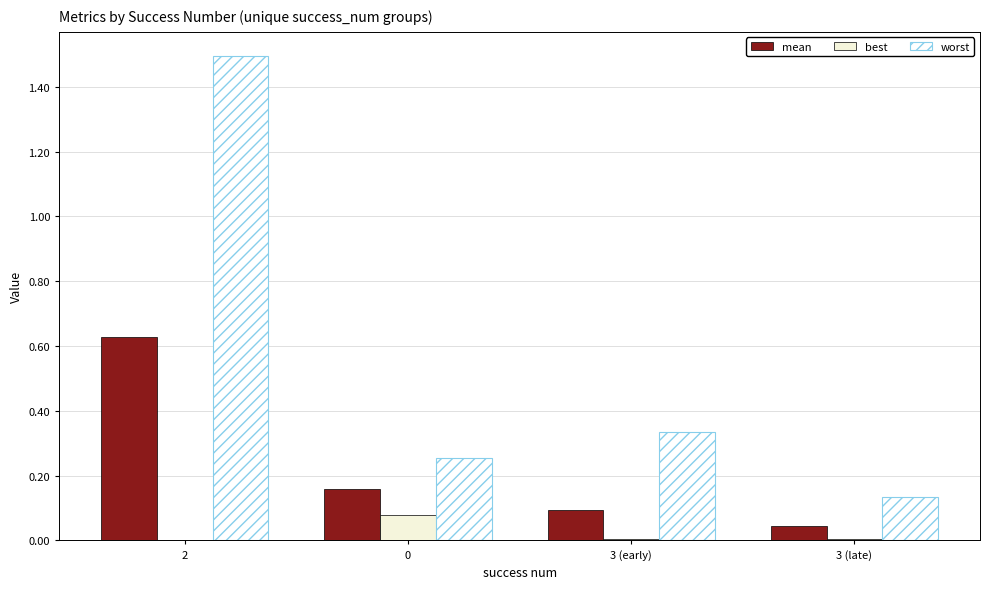

What position from the left is 3 (late)?

4